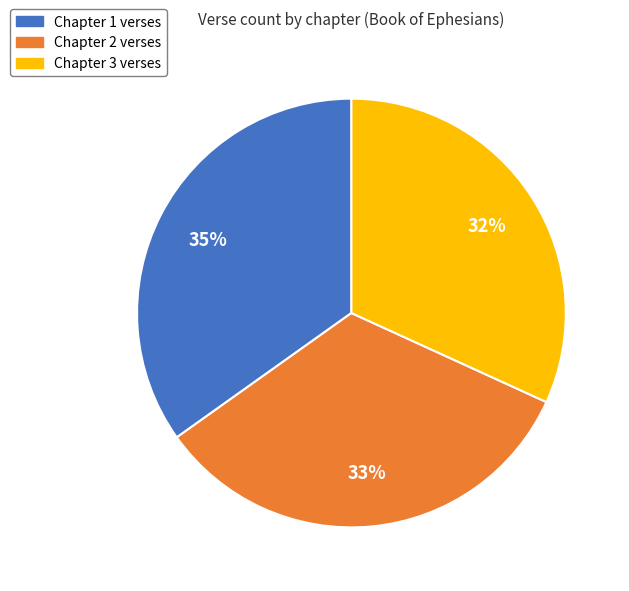

Count the number of slices in the pie.

3